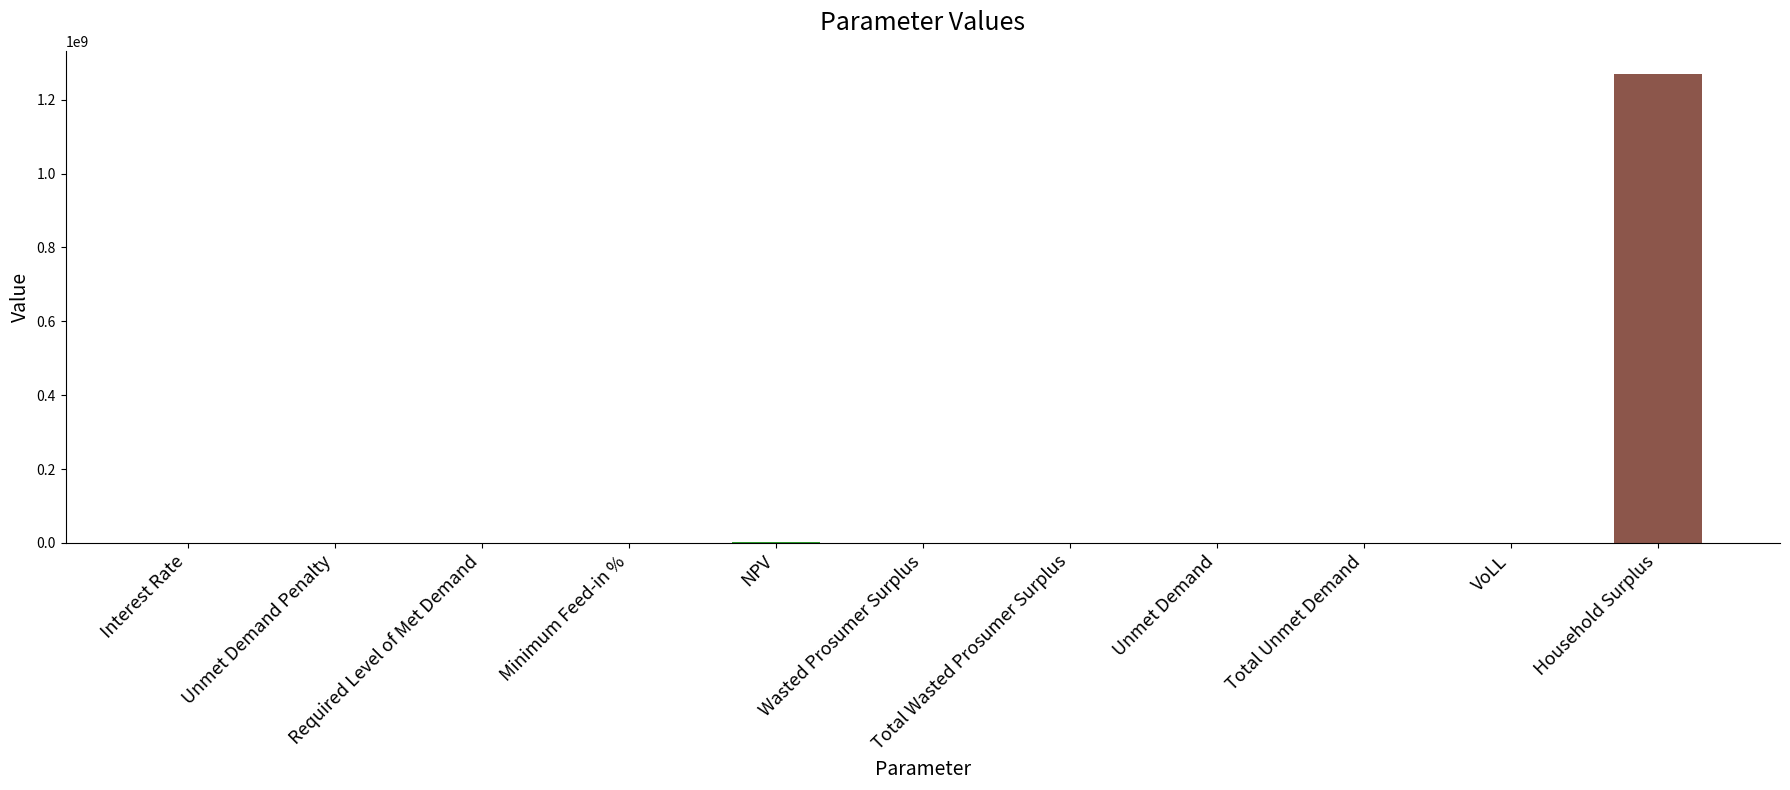

What is the sum of all values?

1271093027.4